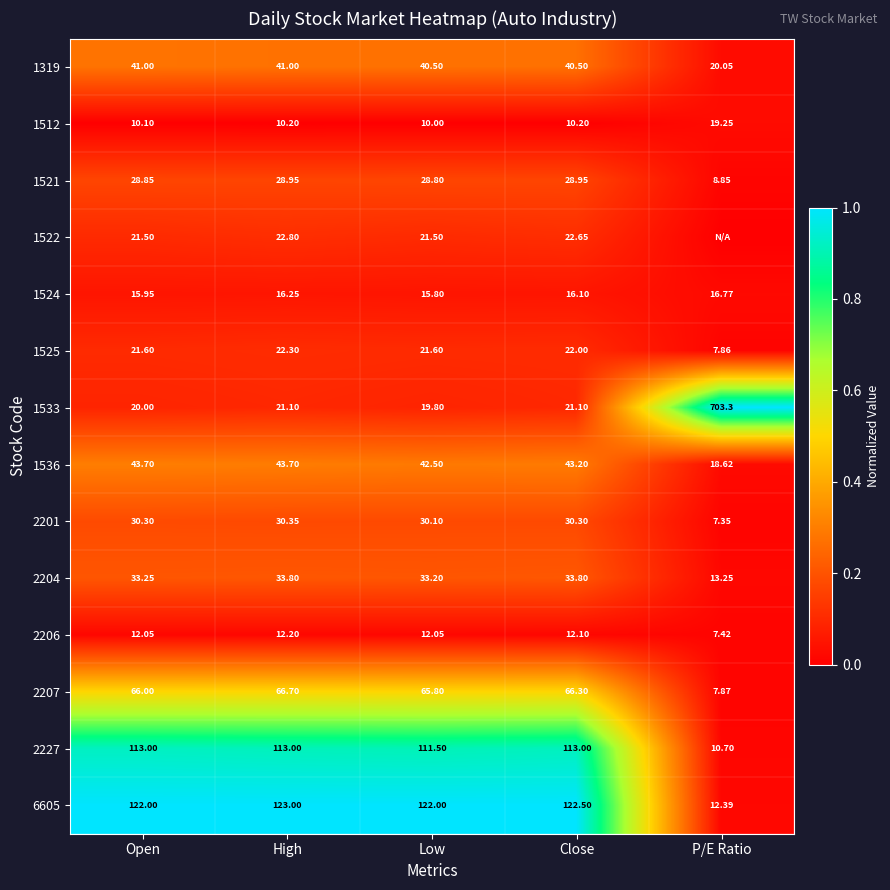

At which label does 2207 reach its peak?

High